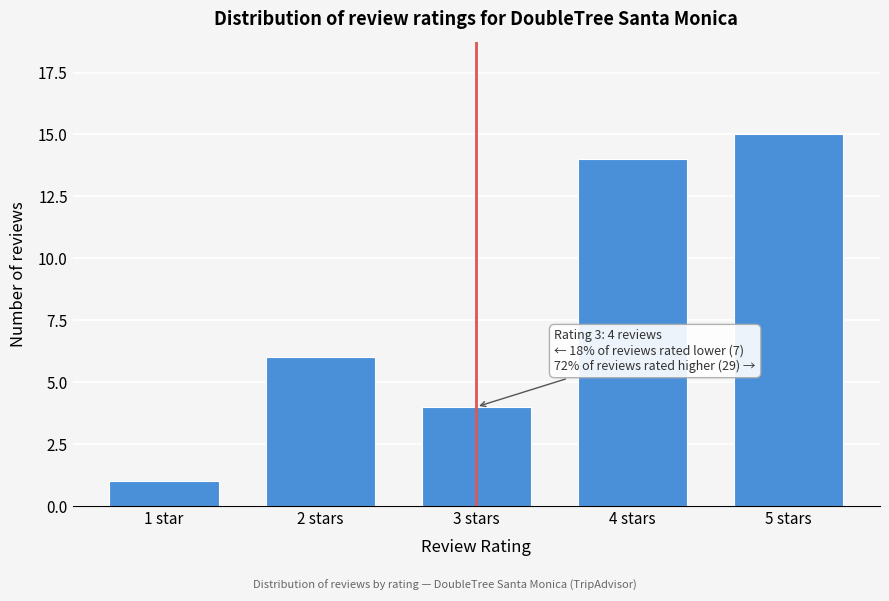

Reading right to left, extract all data points from this chart.

5 stars=15	4 stars=14	3 stars=4	2 stars=6	1 star=1